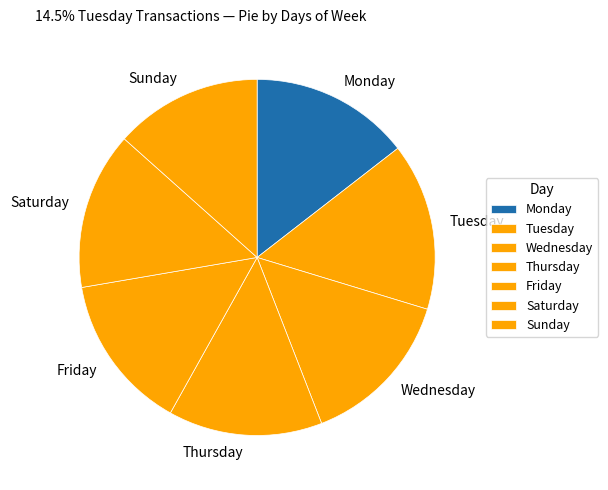

Is there a majority slice in this chart?

No